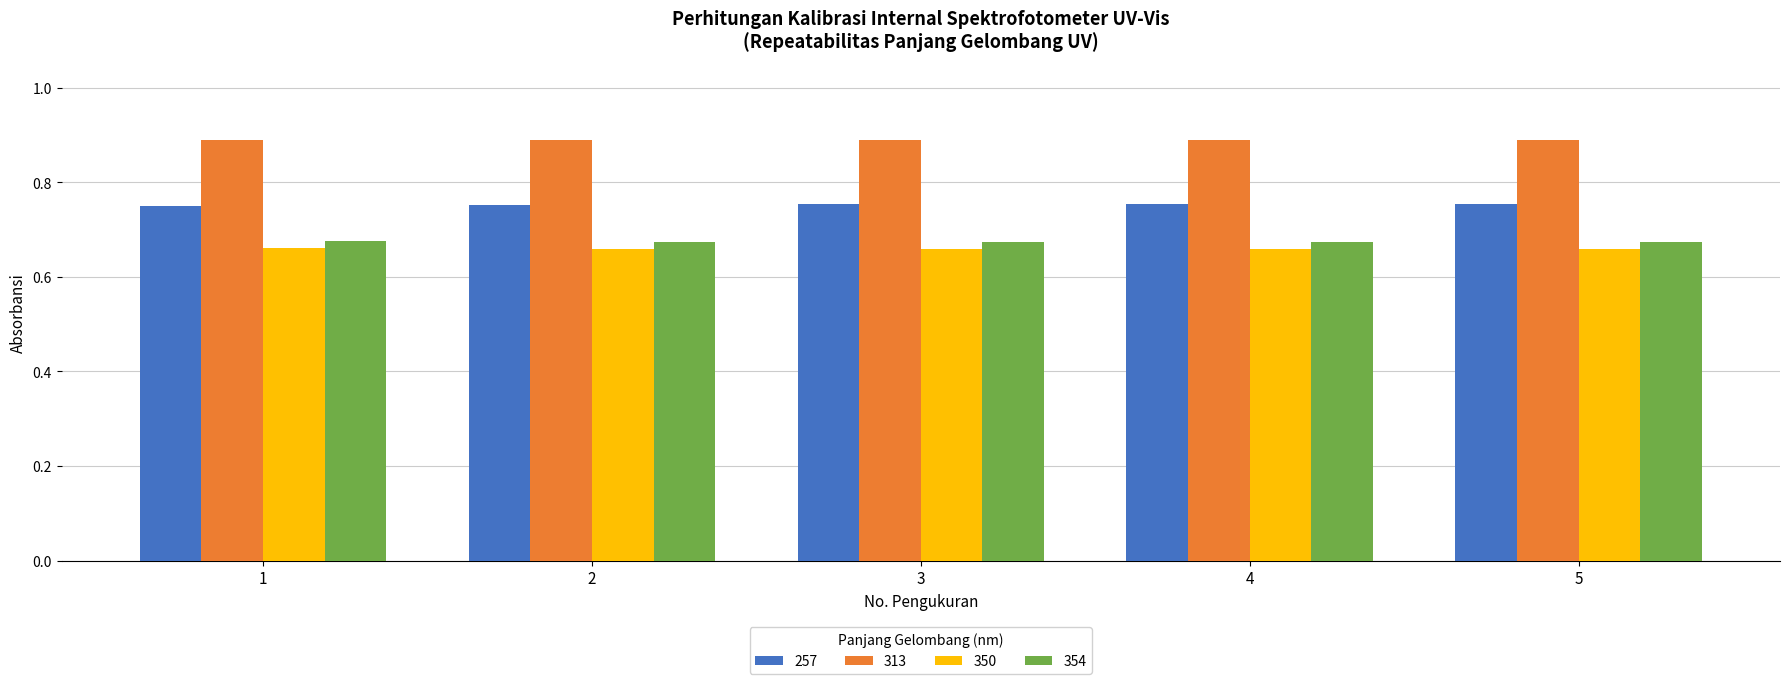

How many groups of bars are there?

5